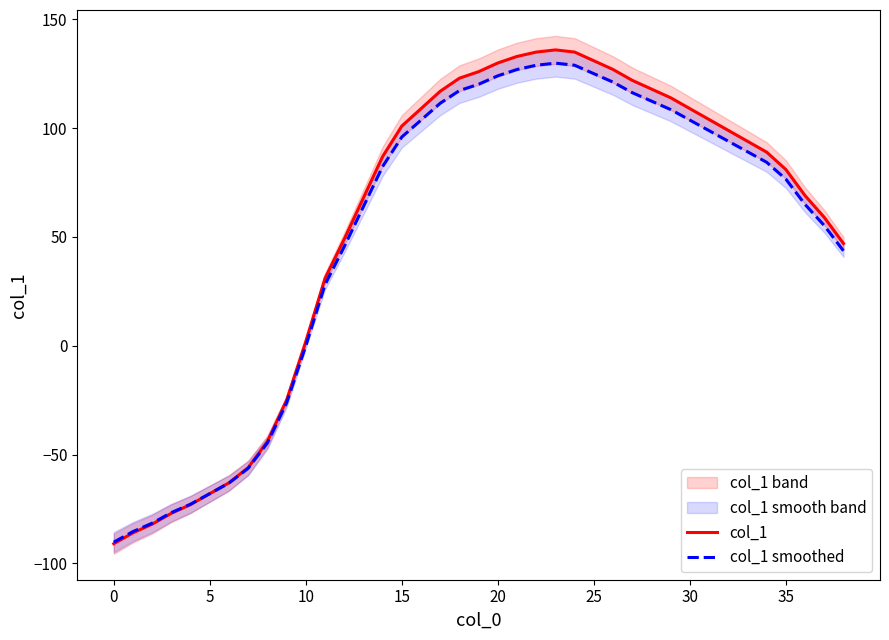

Where is the first local maximum for col_1?

23